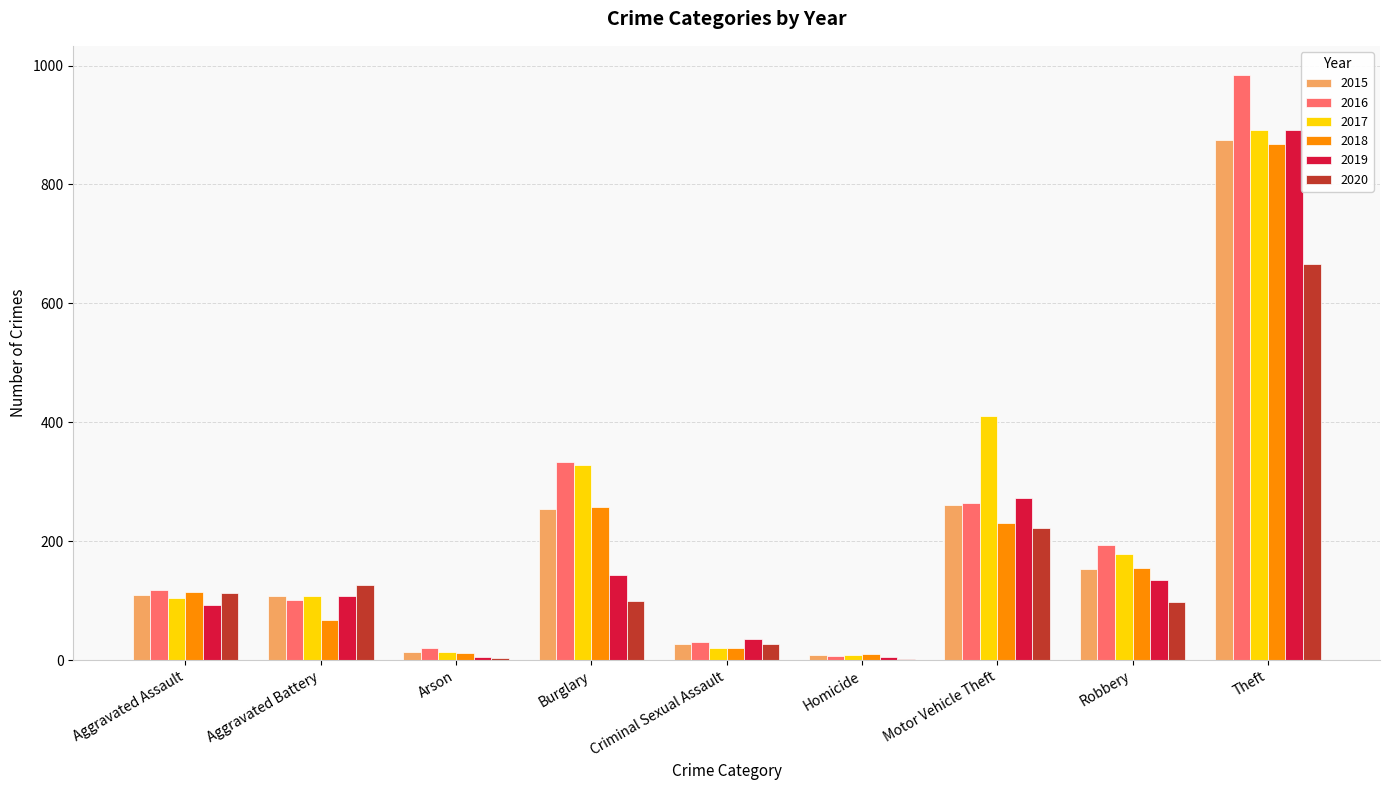

At which category is the sum across all series the highest?

Theft